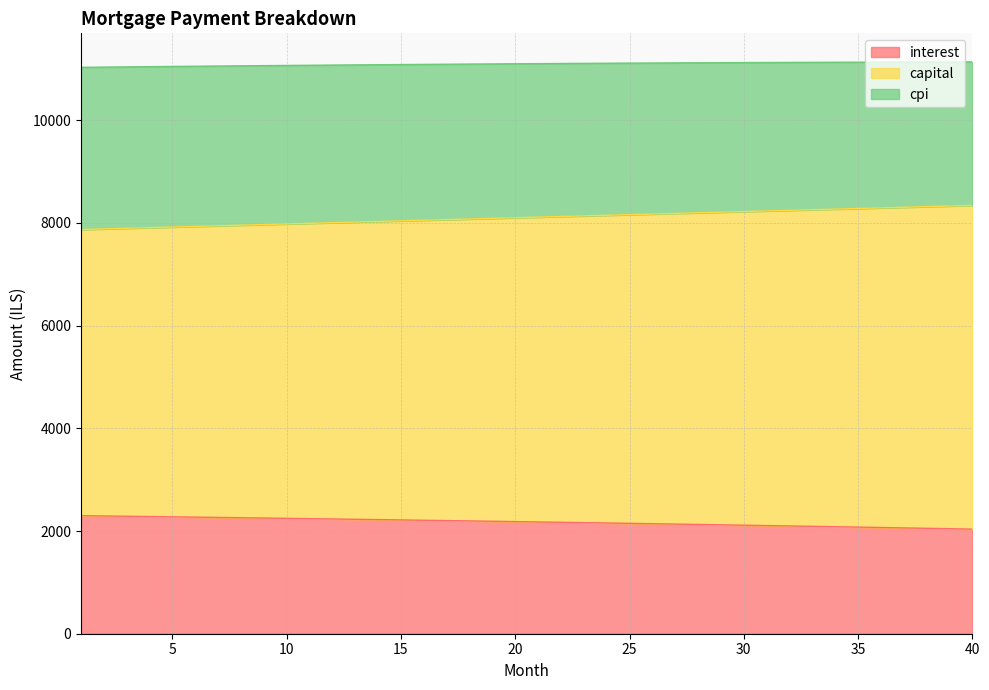

Which category has the lowest value in the interest series?

40